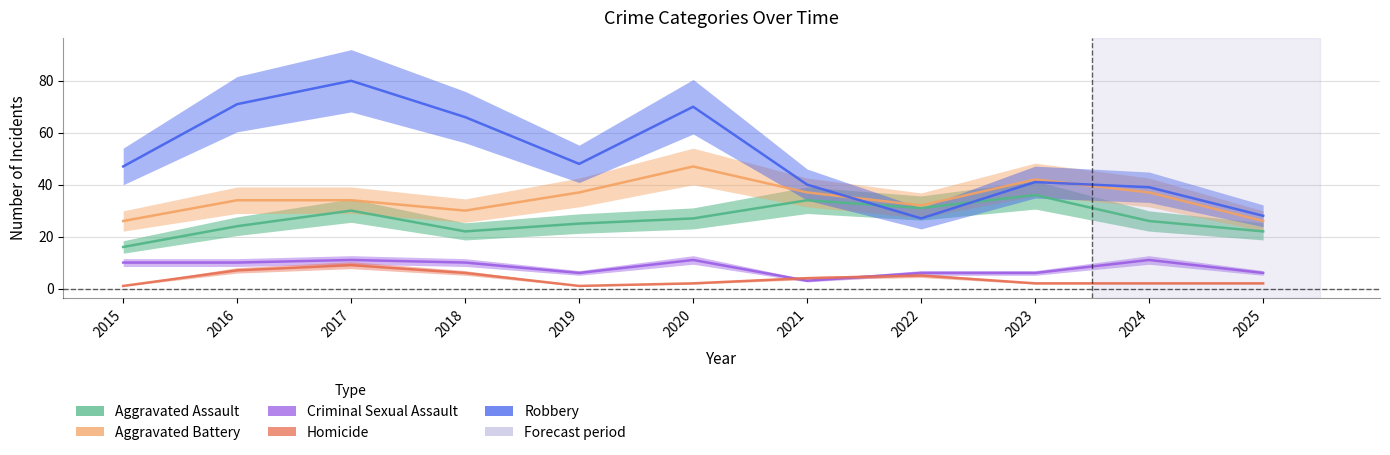

How many interior local valleys does the Criminal Sexual Assault series have?

2